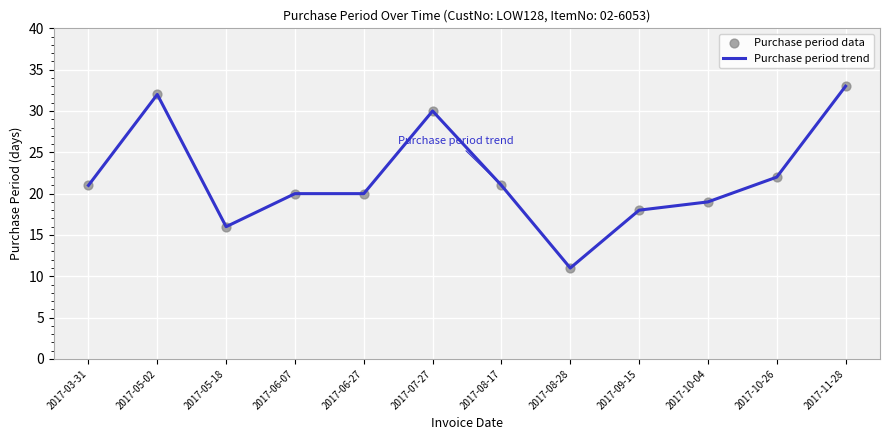

Between 2017-11-28 and 2017-07-27, which is larger?

2017-11-28